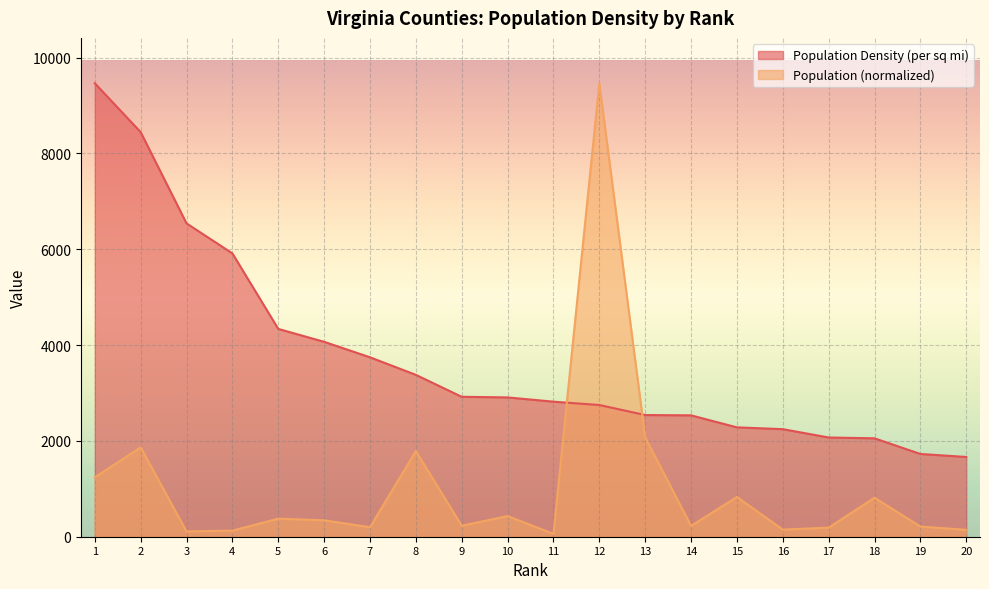

Reading left to right, list all the values displayed in this chart.

Population Density (per sq mi): 9466.6	8445.9	6541.0	5914.6	4338.2	4068.8	3745.6	3379.1	2921.1	2908.1	2819.3	2749.7	2540.1	2533.8	2283.0	2245.5	2071.3	2054.4	1727.8	1664.9
Population (scaled): 1240.8	1865.9	110.8	127.0	377.2	342.7	199.2	1788.6	229.1	430.7	60.3	9466.6	2074.1	225.7	830.1	148.7	189.6	813.6	212.9	144.0